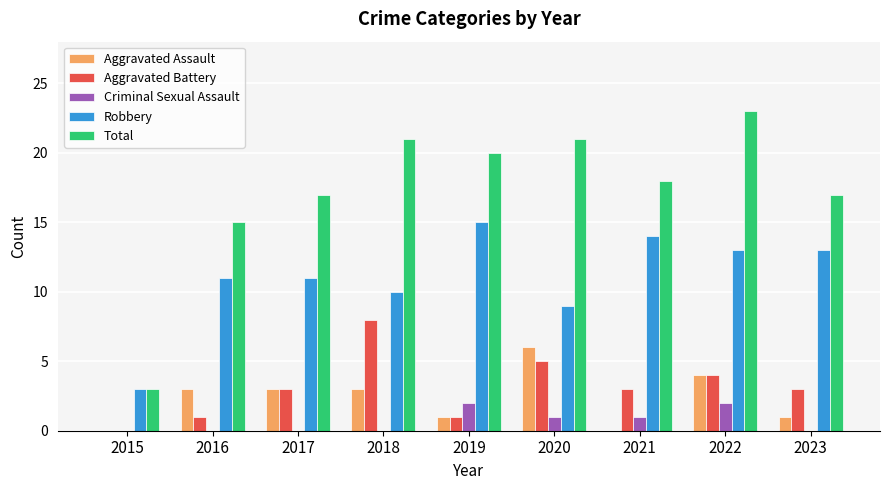

Reading left to right, transcribe all the data shown in this chart.

Aggravated Assault: 2015=0	2016=3	2017=3	2018=3	2019=1	2020=6	2021=0	2022=4	2023=1
Aggravated Battery: 2015=0	2016=1	2017=3	2018=8	2019=1	2020=5	2021=3	2022=4	2023=3
Criminal Sexual Assault: 2015=0	2016=0	2017=0	2018=0	2019=2	2020=1	2021=1	2022=2	2023=0
Robbery: 2015=3	2016=11	2017=11	2018=10	2019=15	2020=9	2021=14	2022=13	2023=13
Total: 2015=3	2016=15	2017=17	2018=21	2019=20	2020=21	2021=18	2022=23	2023=17